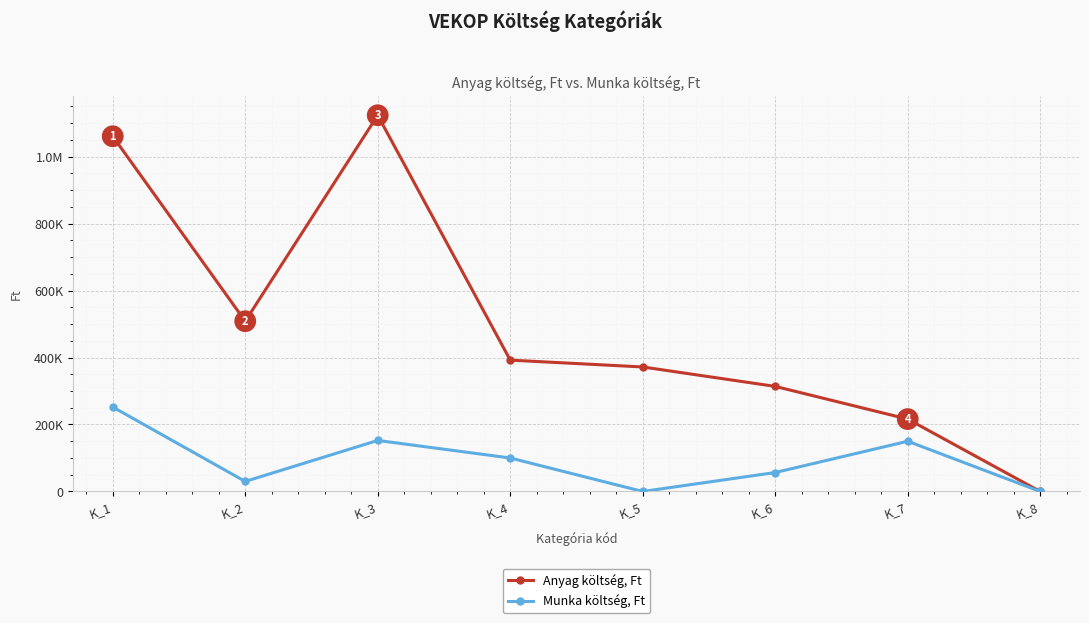

How many interior local peaks does the Anyag költség, Ft series have?

1